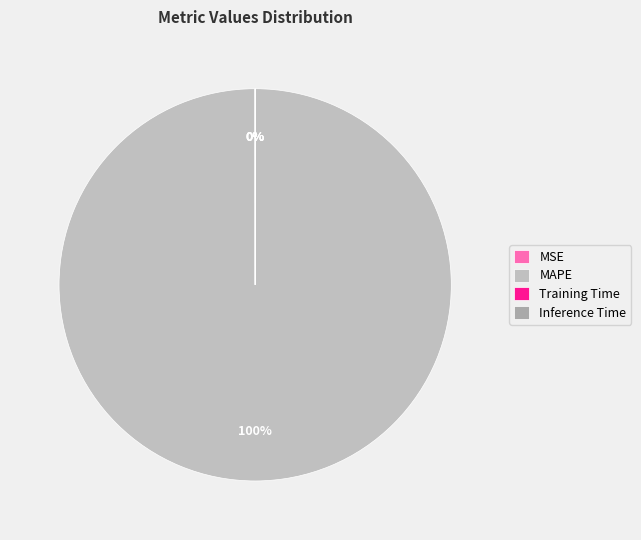

Is it true that Training Time is 0% of the pie?

True